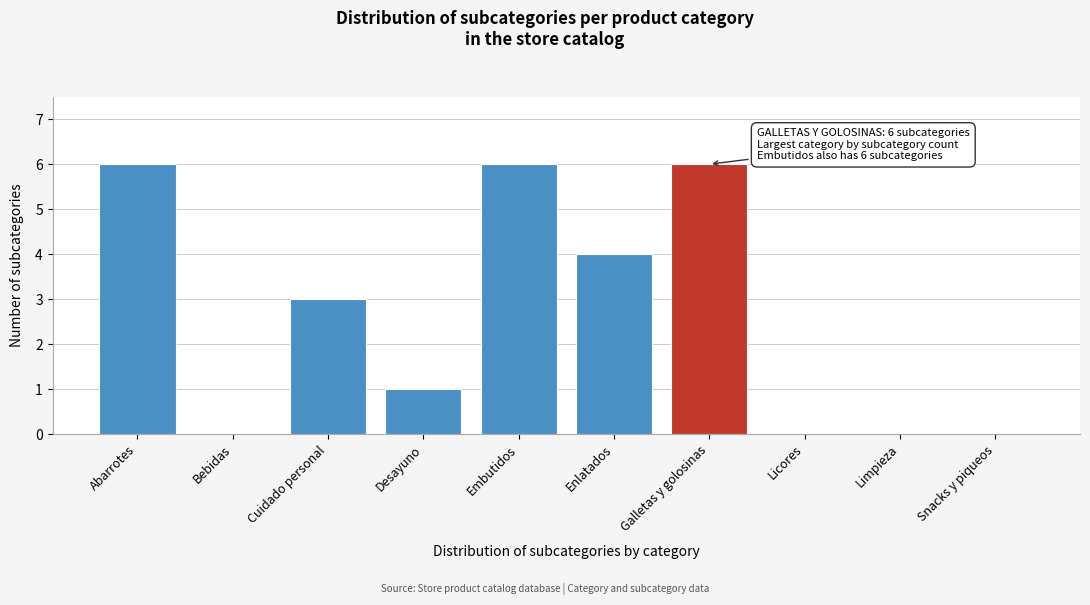

Reading right to left, extract all data points from this chart.

Snacks y piqueos=0	Limpieza=0	Licores=0	Galletas y golosinas=6	Enlatados=4	Embutidos=6	Desayuno=1	Cuidado personal=3	Bebidas=0	Abarrotes=6